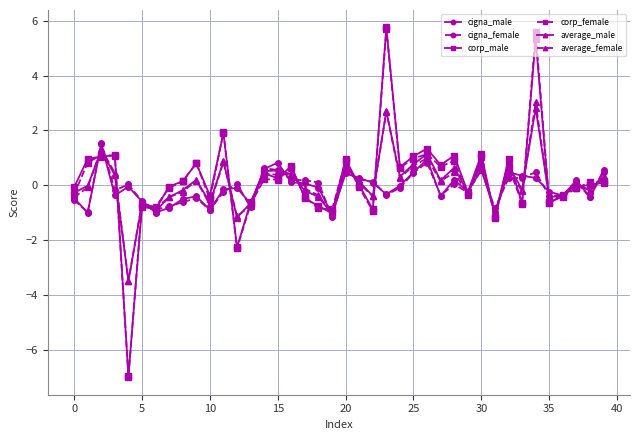

In cigna_female, how many points are lower than both neighbors (excluding endpoints)?

12